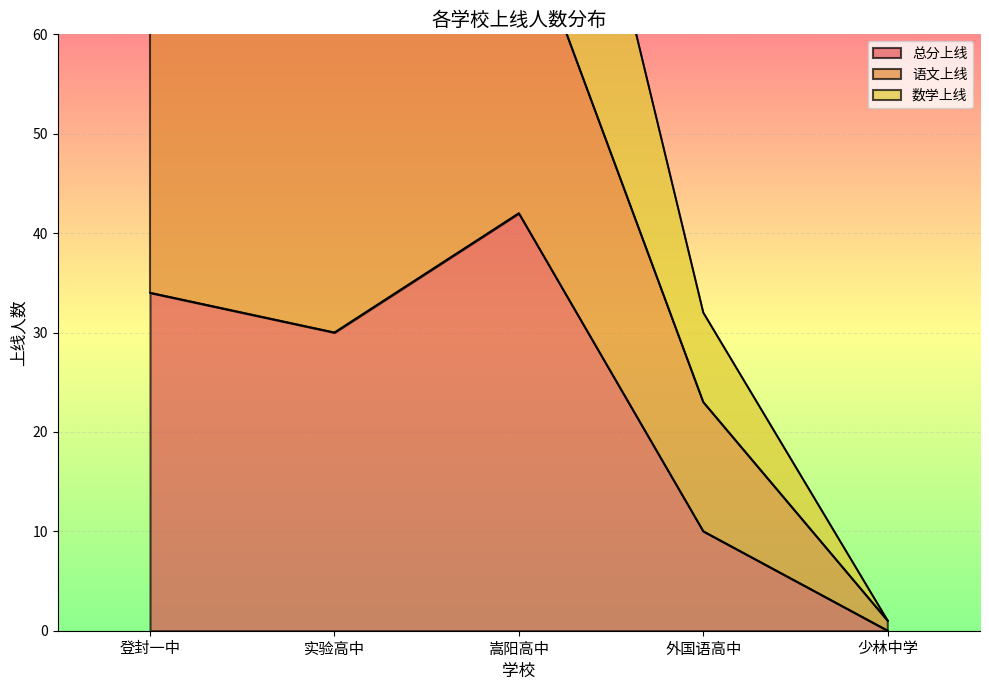

At which label does 总分上线 reach its minimum?

少林中学